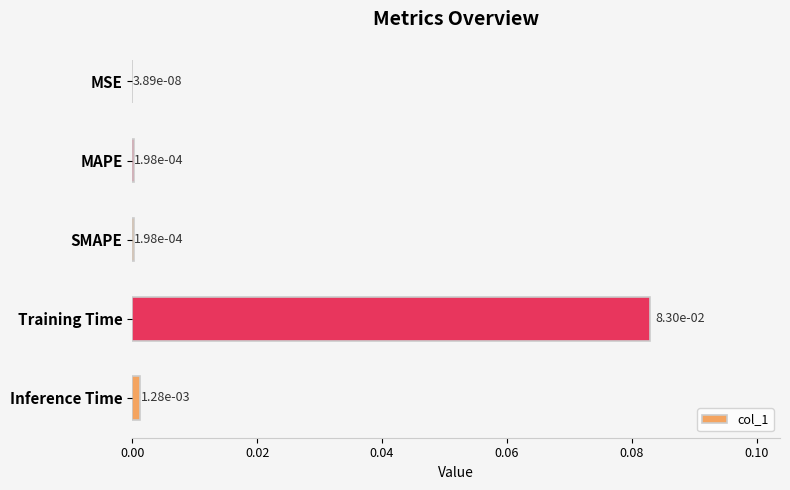

What is the change in value from MAPE to Training Time?

+0.1